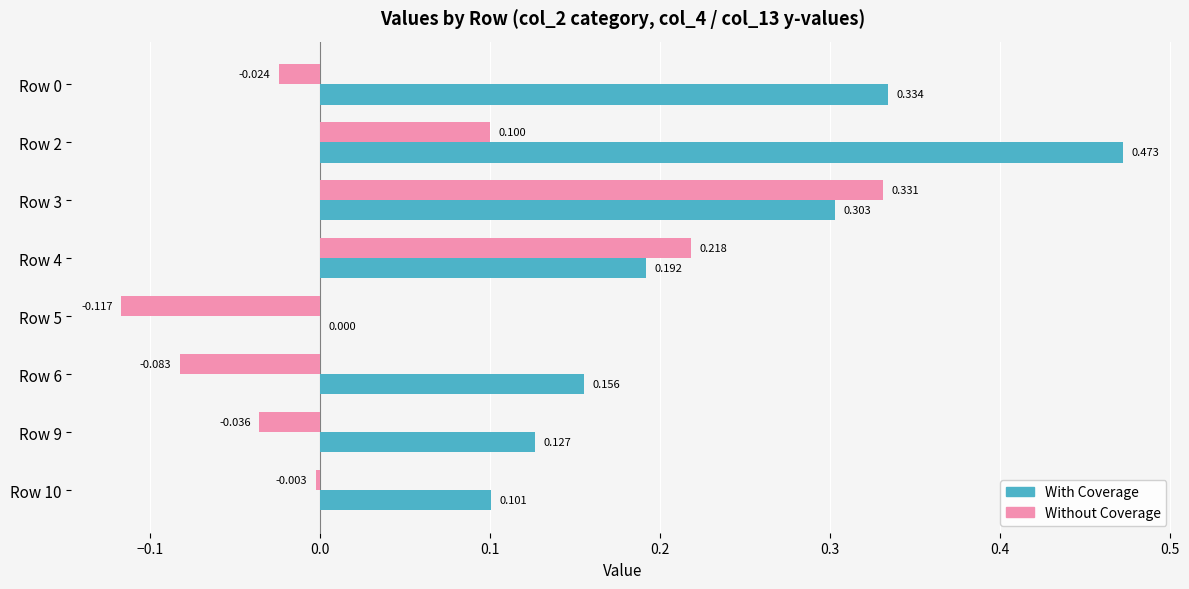

How many values in With Coverage are above zero?

7